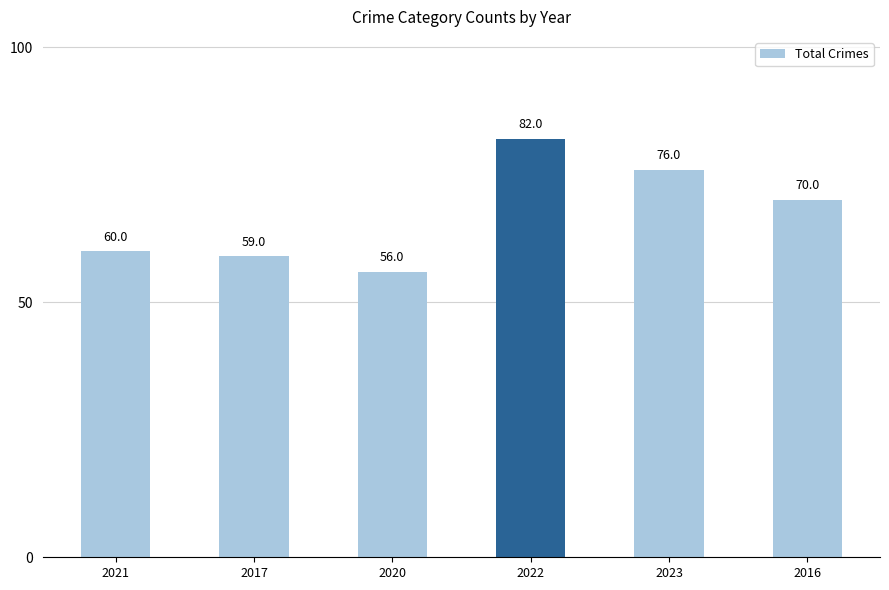

What is the label of the 2nd bar from the left?

2017